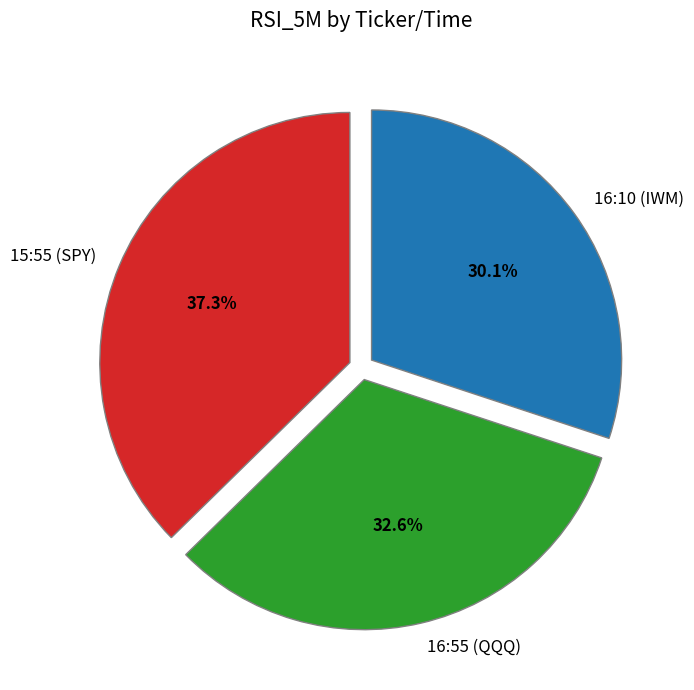

Which category has the smallest portion of the pie?

16:10 (IWM)